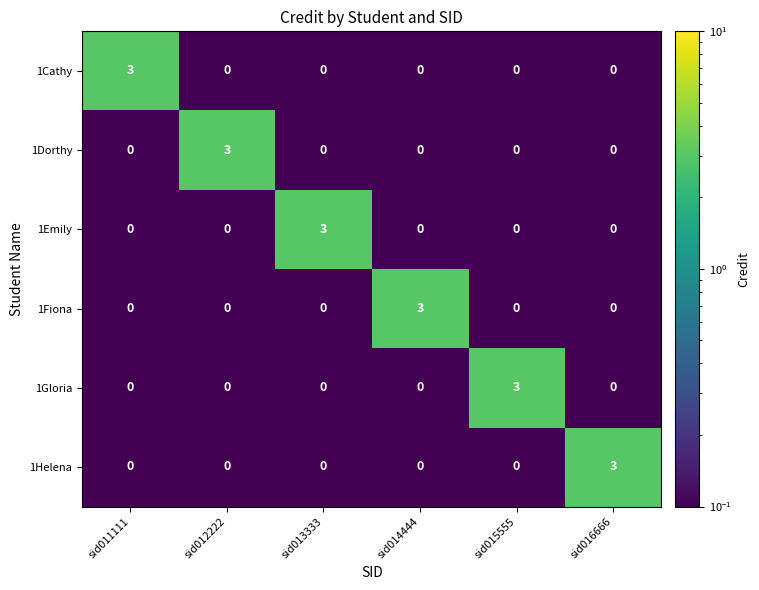

What is the difference between the maximum and minimum values in the 1Dorthy series?

3